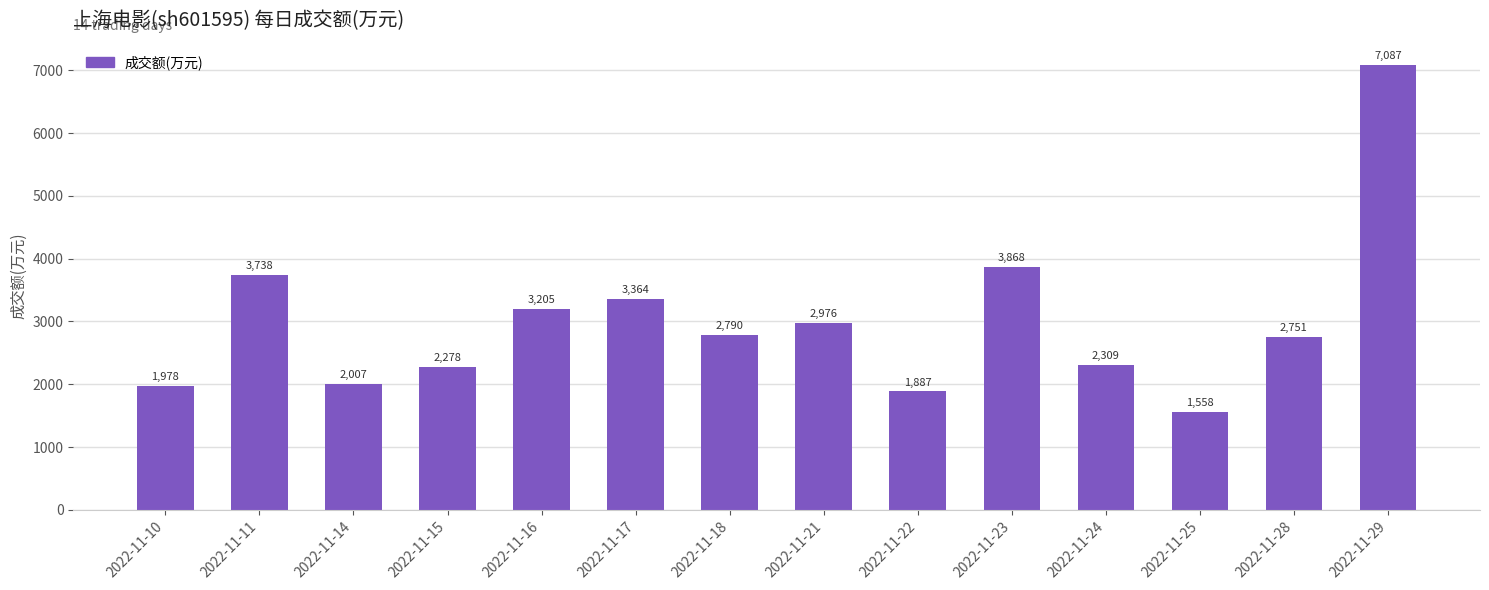

Reading right to left, extract all data points from this chart.

2022-11-29=7087	2022-11-28=2751	2022-11-25=1558	2022-11-24=2309	2022-11-23=3868	2022-11-22=1887	2022-11-21=2976	2022-11-18=2790	2022-11-17=3364	2022-11-16=3205	2022-11-15=2278	2022-11-14=2007	2022-11-11=3738	2022-11-10=1978